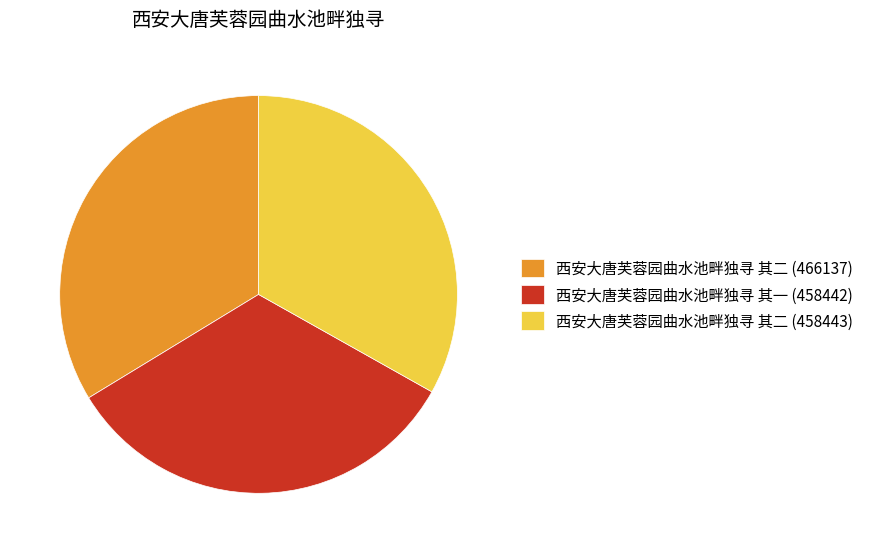

Is the sum of 西安大唐芙蓉园曲水池畔独寻 其一 (458442) and 西安大唐芙蓉园曲水池畔独寻 其二 (458443) greater than half?

Yes